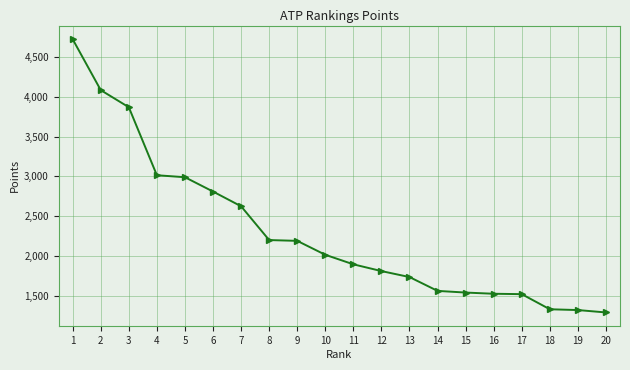

What is the average value?

2303